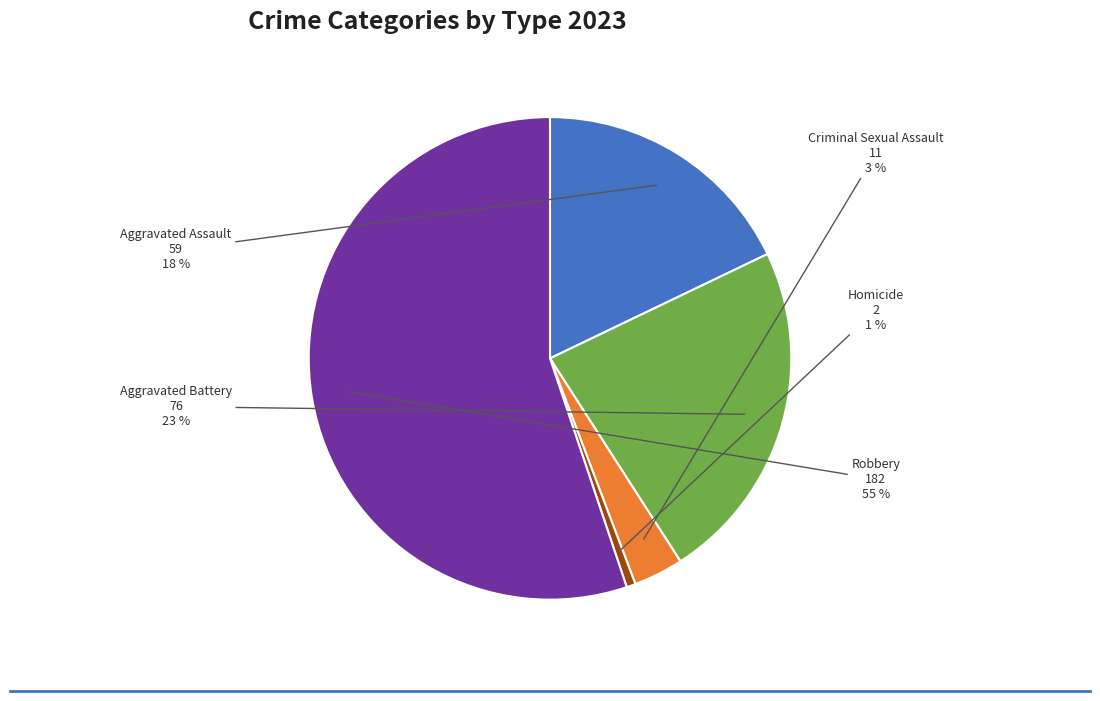

How many segments does this pie chart have?

5